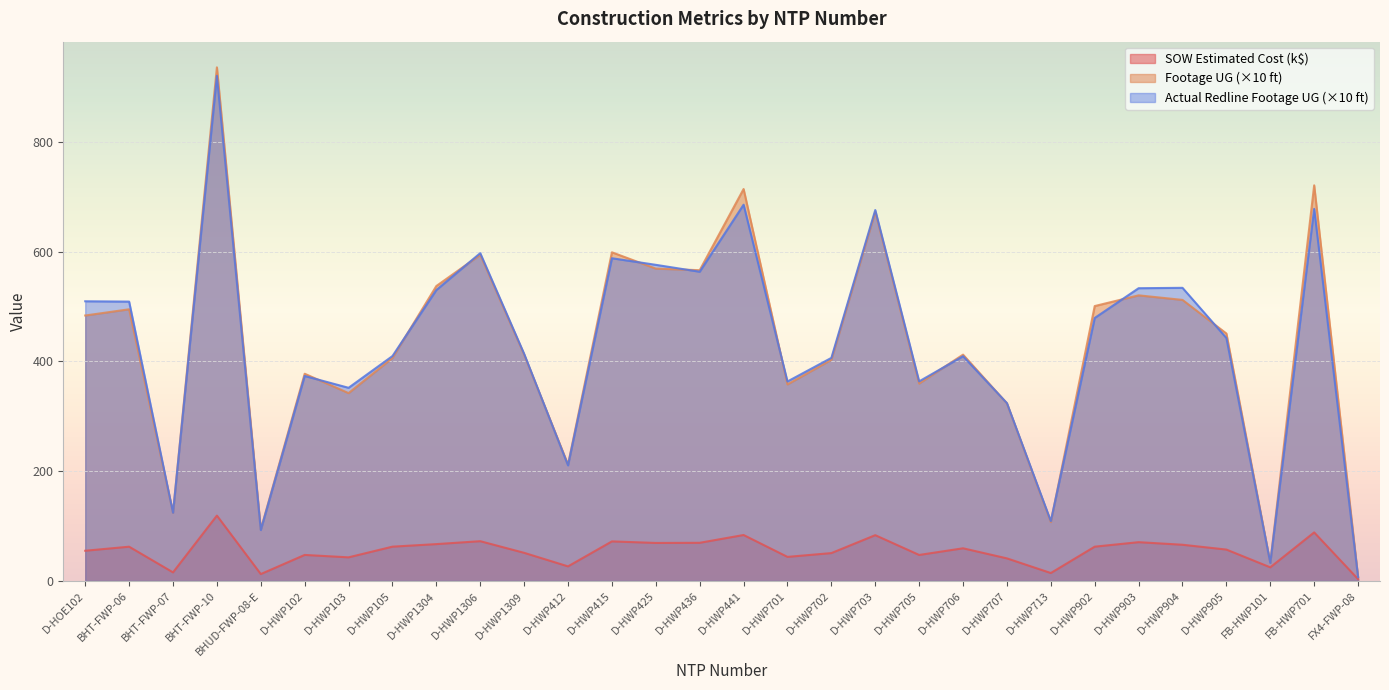

How many interior local peaks does the Footage UG series have?

10